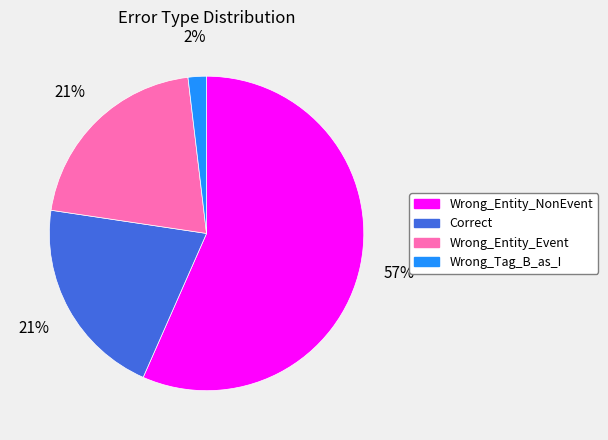

The Correct slice represents 21% of the pie. True or false?

True